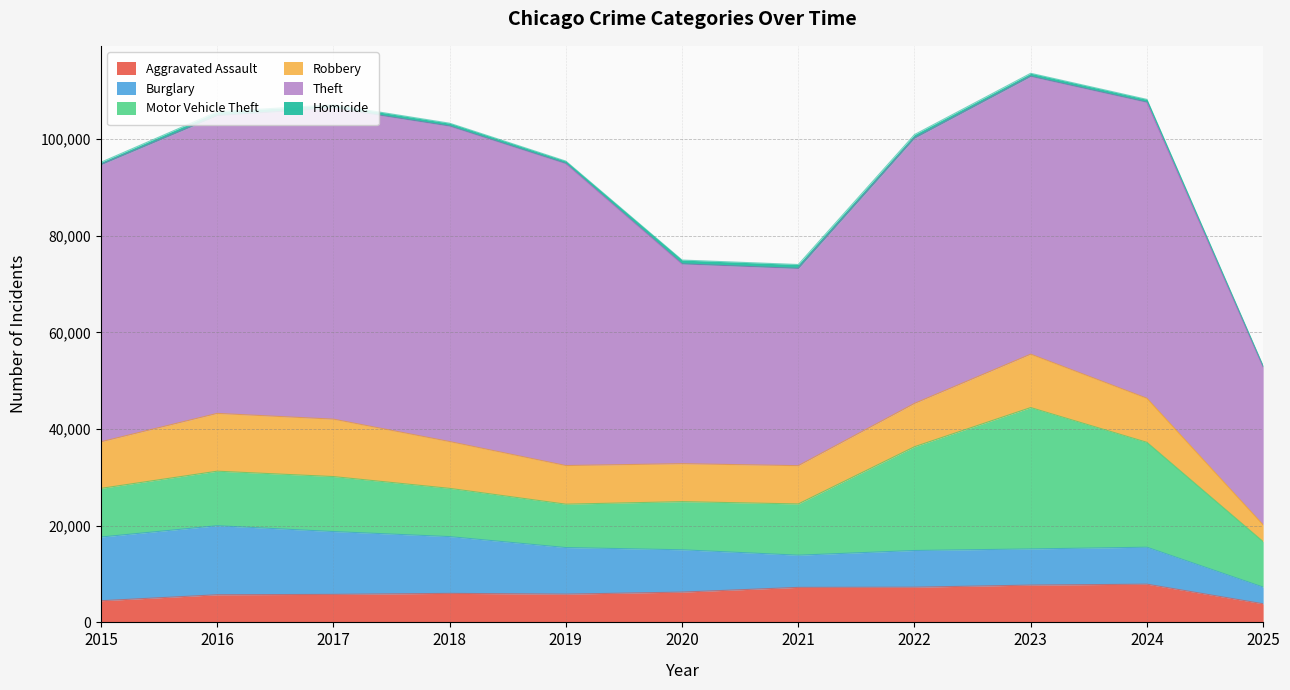

How many series are shown in this chart?

6